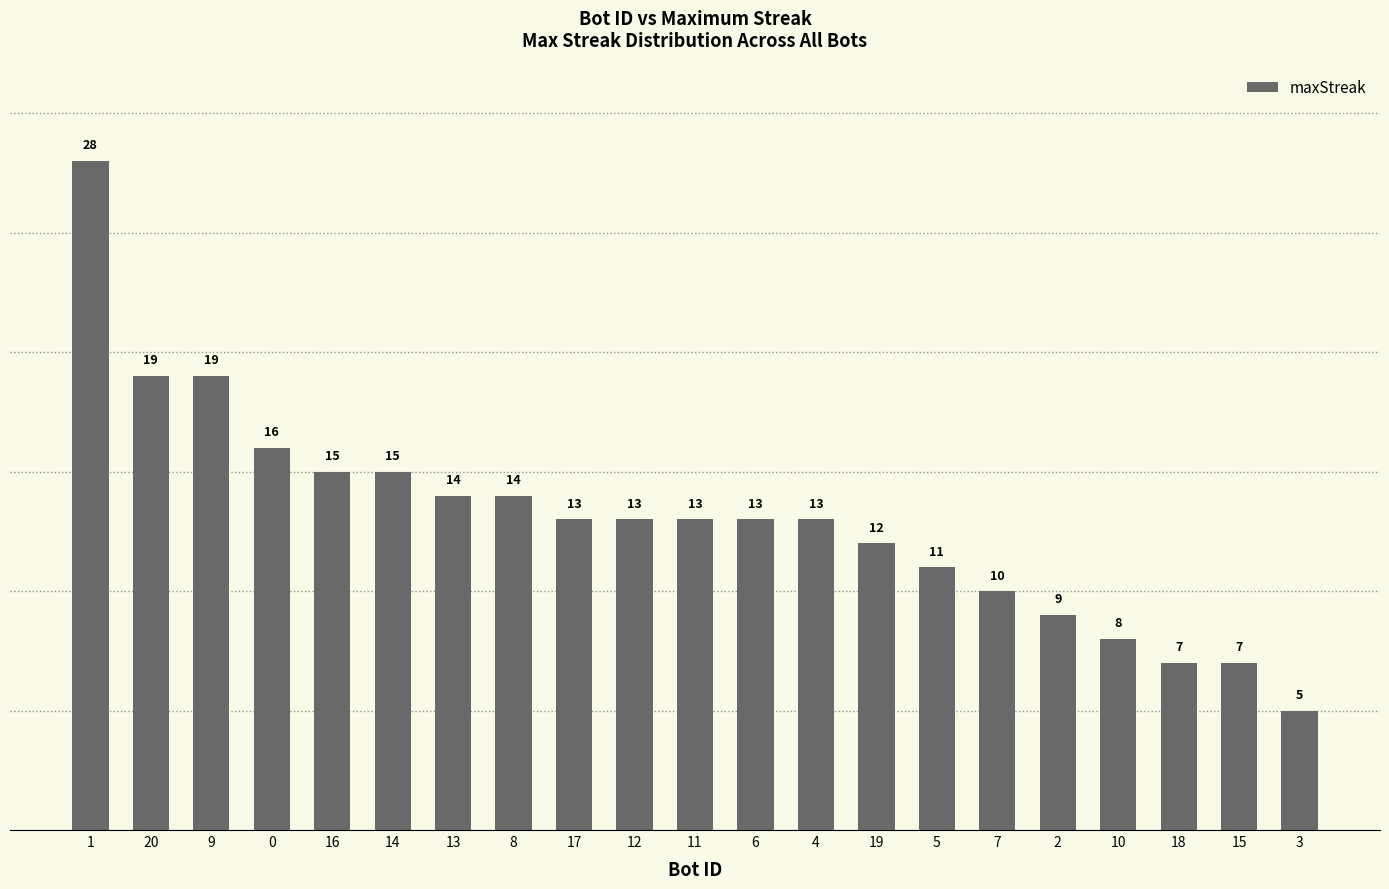

What is the average value?

13